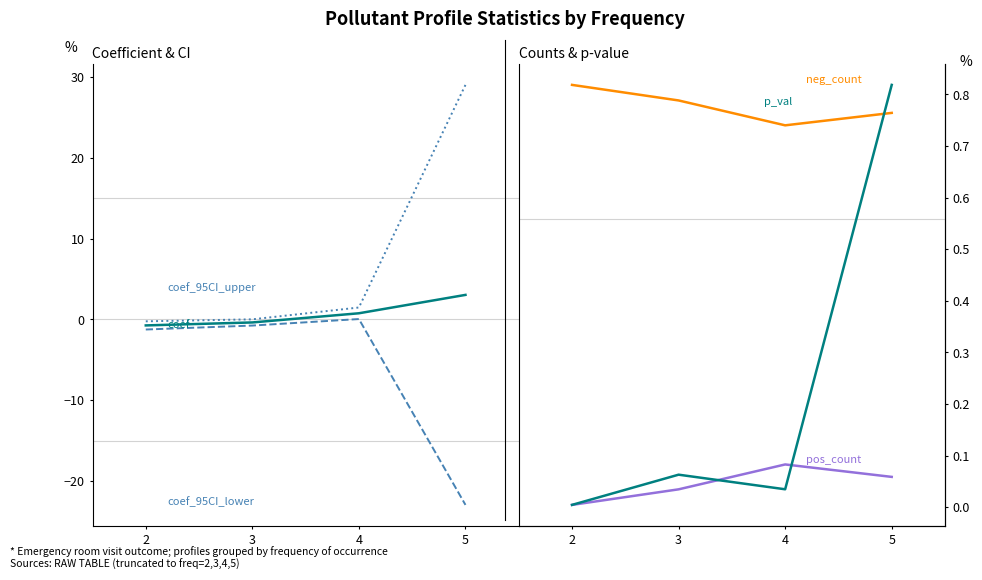

Which has a higher value, 5 or 4?

5